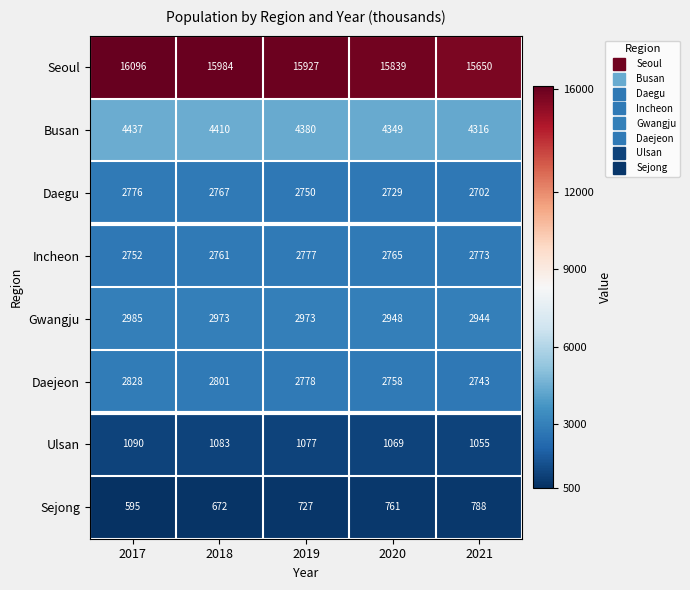

Count the number of categories in the chart.

5